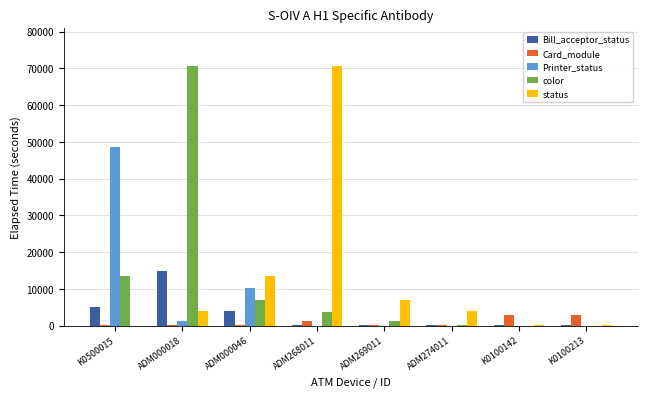

What is the sum of all Card_module values?

7013